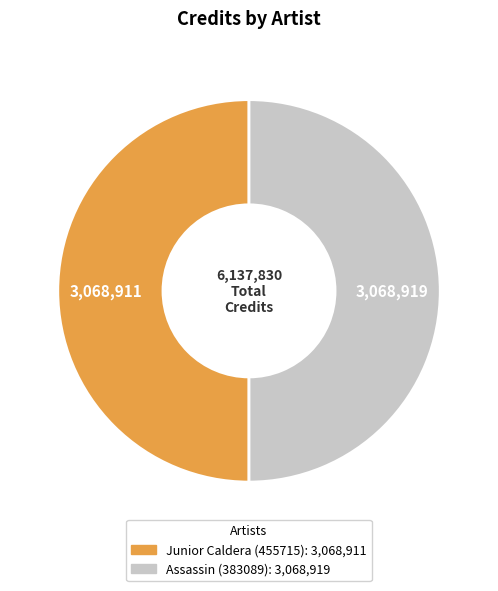

True or false: Junior Caldera (455715) accounts for 64% of the total.

False